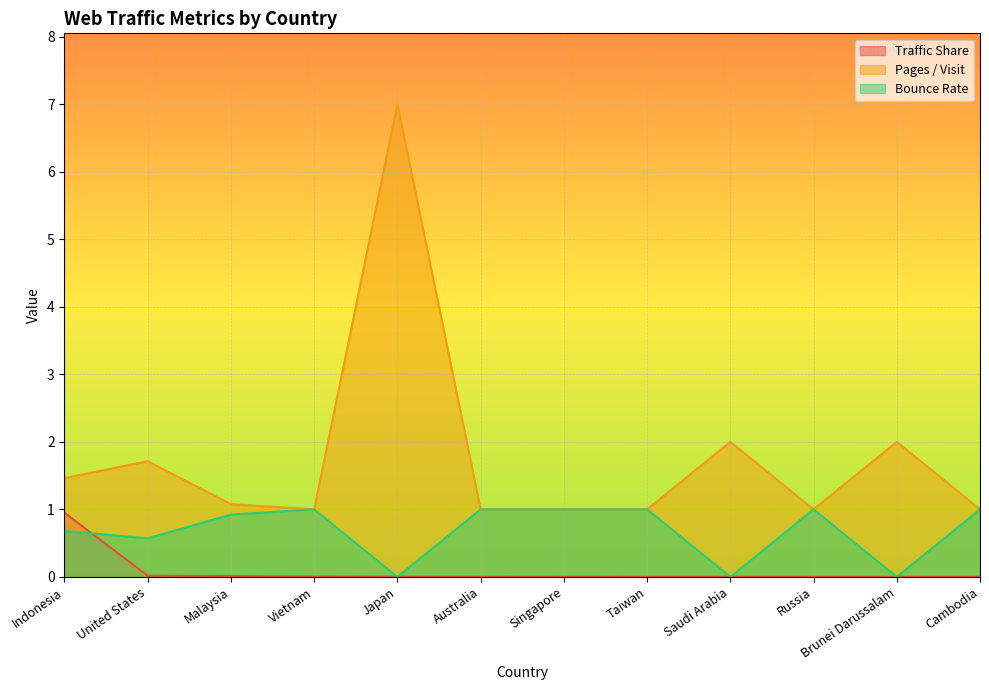

Which category has the highest value in the Traffic Share series?

Indonesia